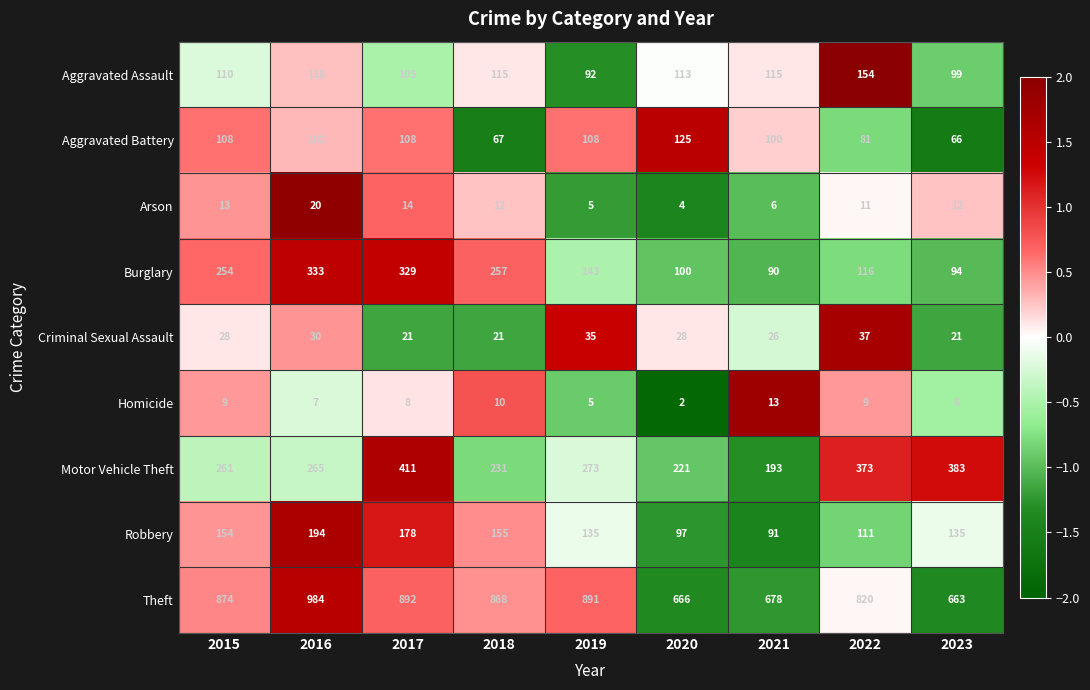

Where does the Aggravated Battery series first go above 102?

2015